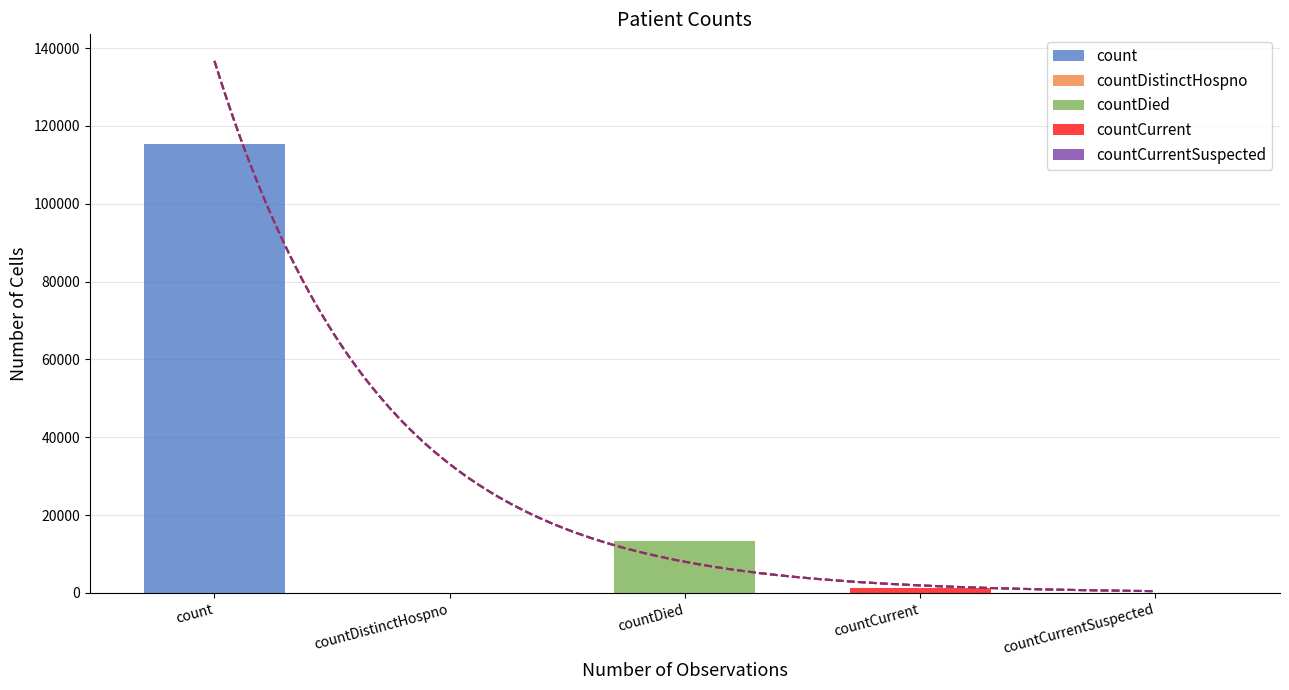

How many values exceed 1383?

2